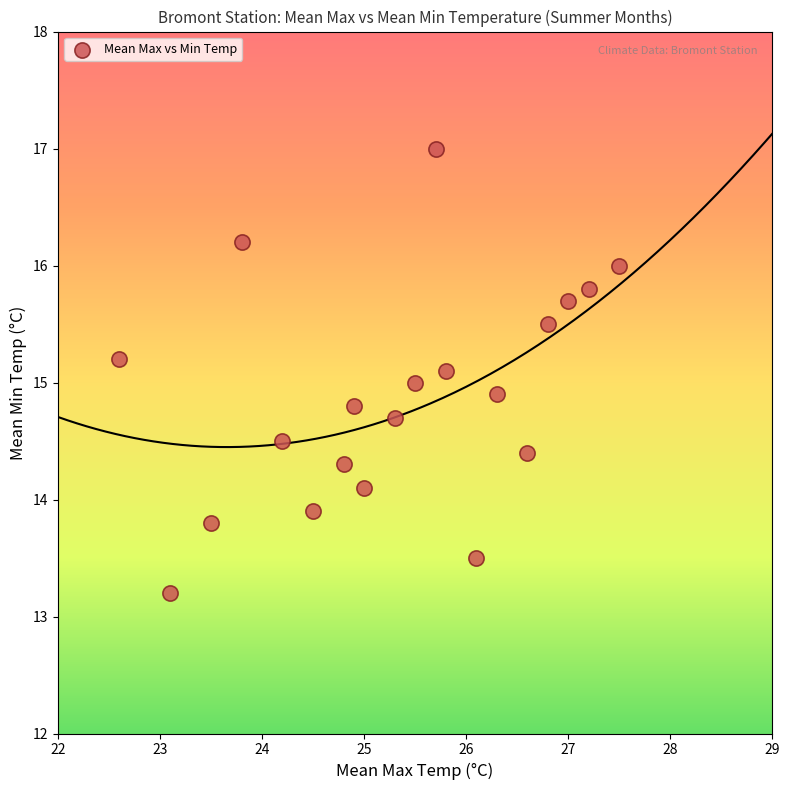

What is the range of X values (max minus min)?

4.9